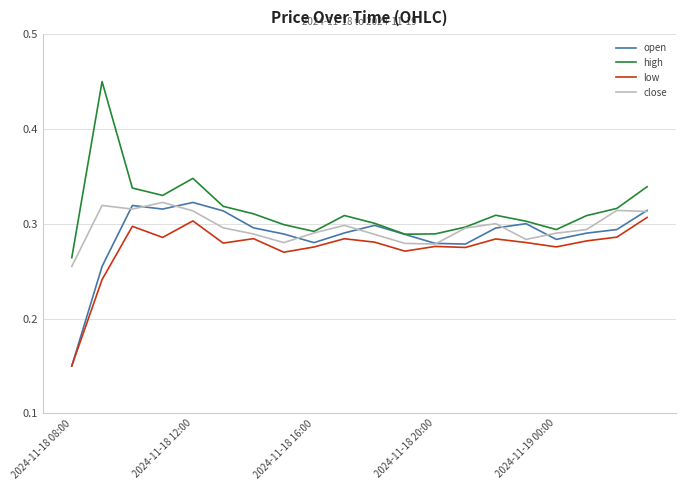

Which series has the widest spread of values?

high